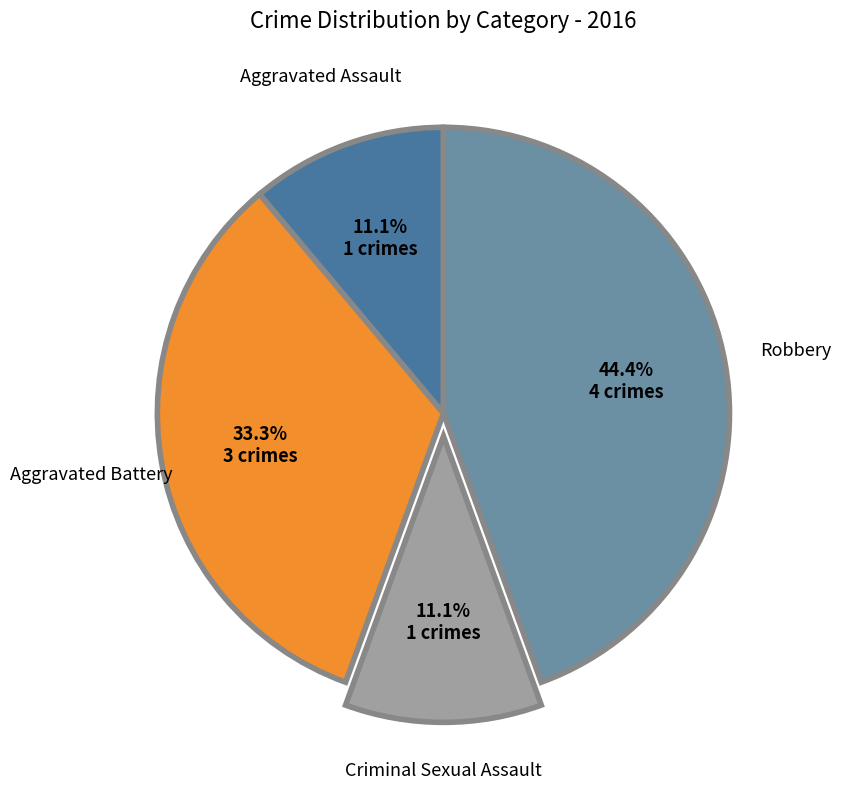

Does any single category account for the majority?

No